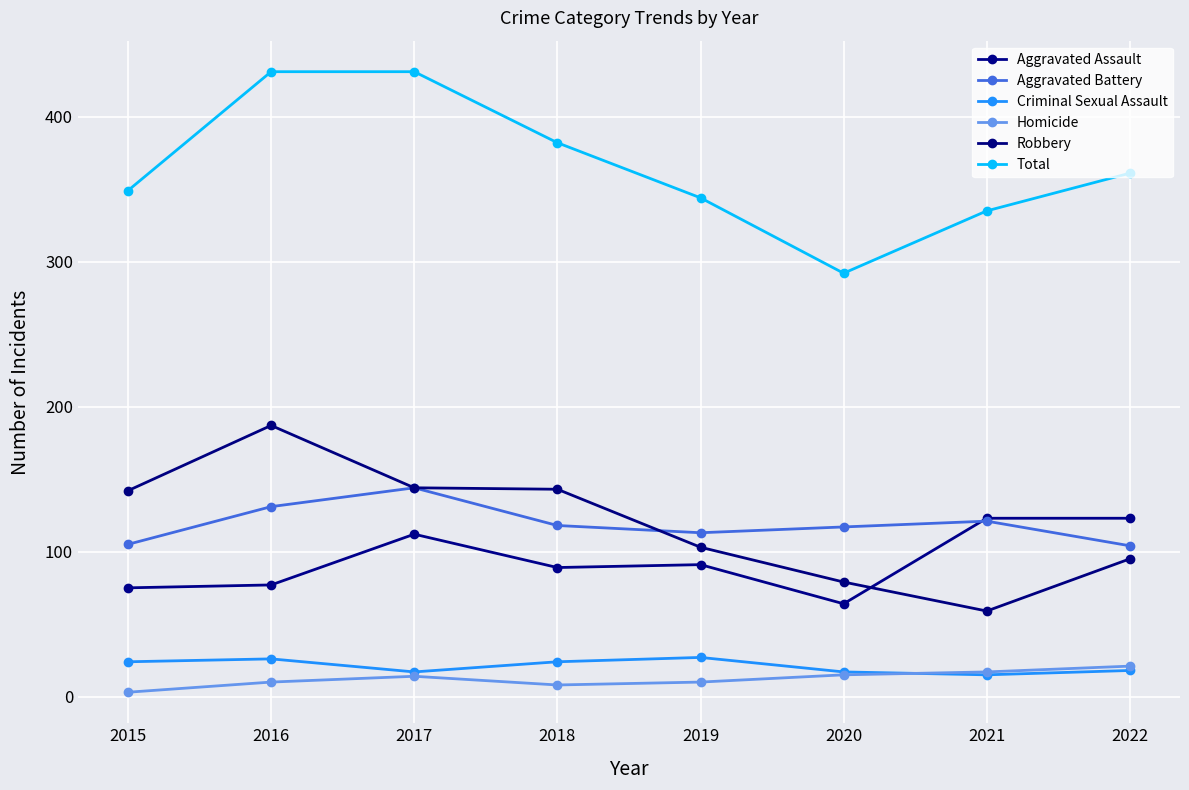

Which series has the largest total across all categories?

Total